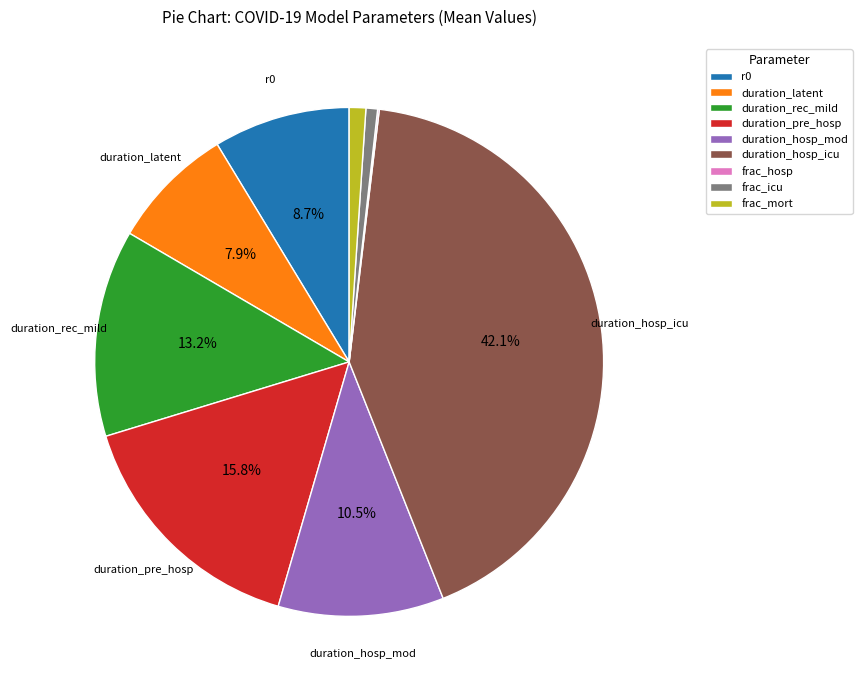

True or false: duration_rec_mild accounts for 26% of the total.

False